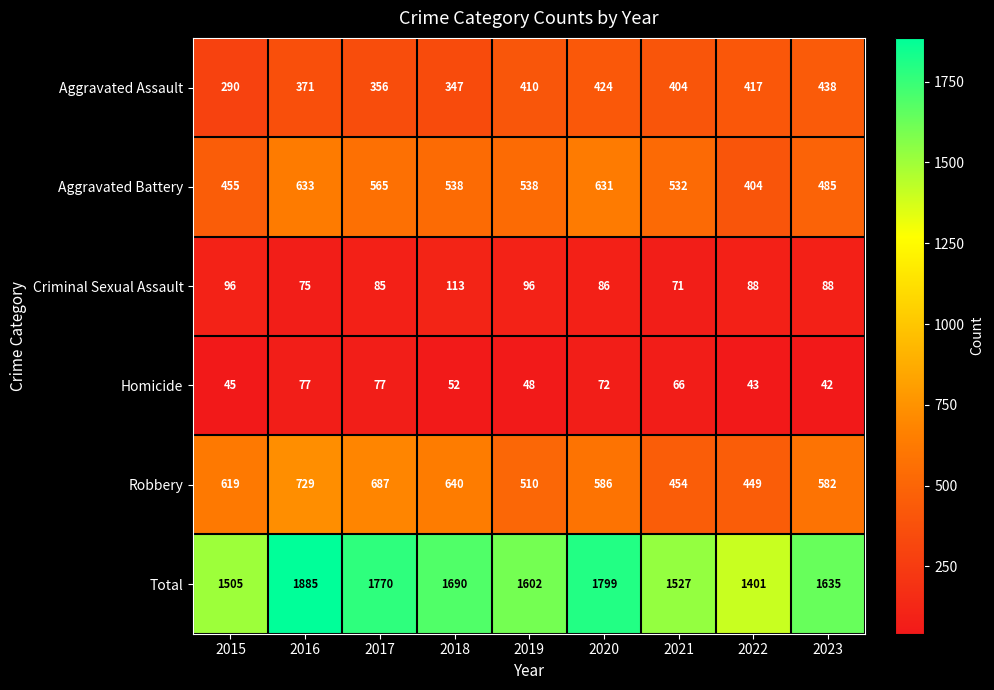

At which category does the chart reach its minimum across all series?

2023